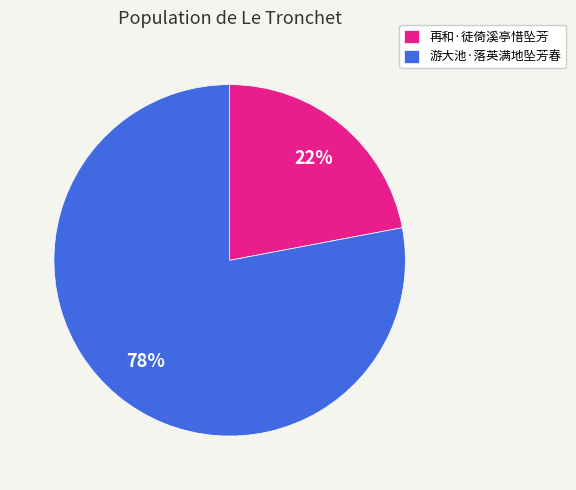

What is the ratio of the value at 游大池·落英满地坠芳春 to the value at 再和·徒倚溪亭惜坠芳?

3.5